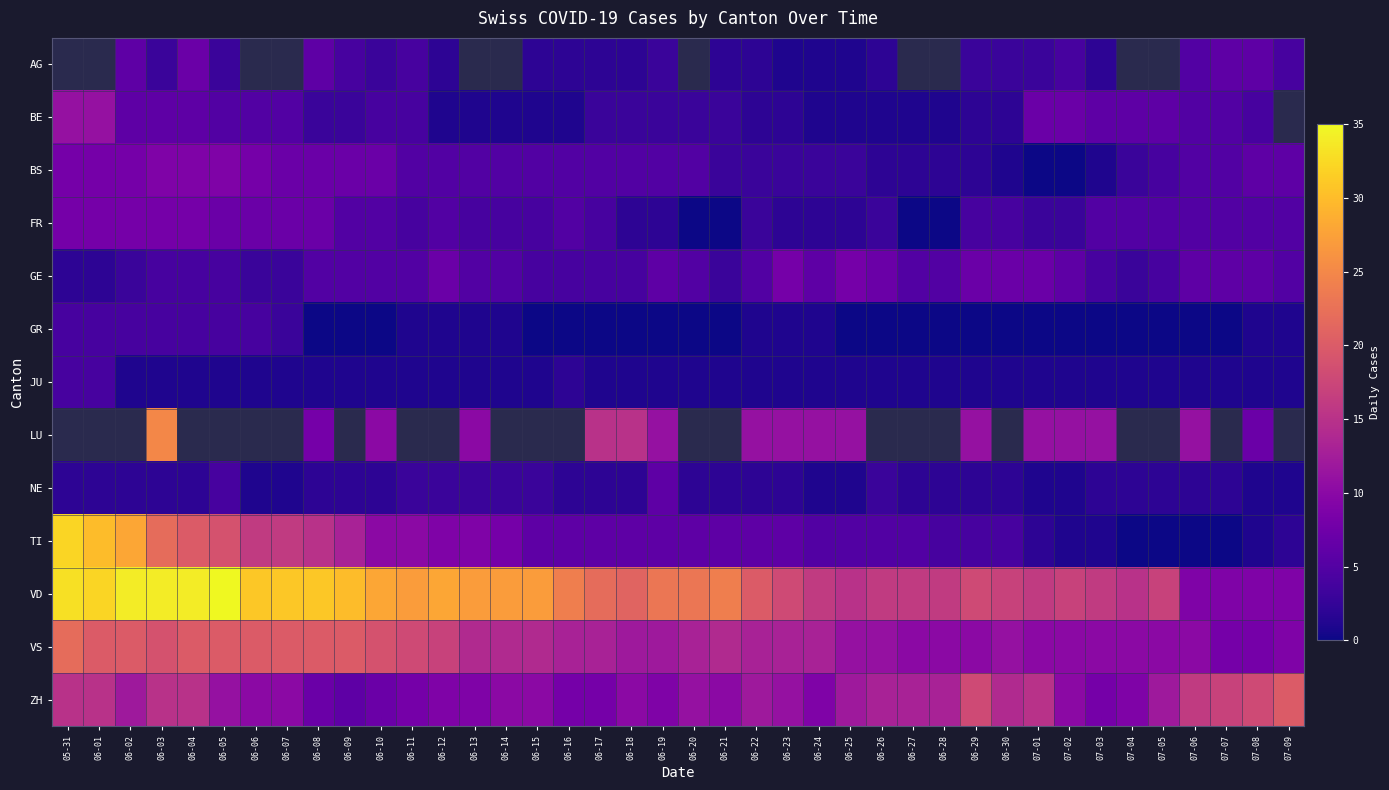

The VD series shows 36.9 at 06-18. True or false?

False